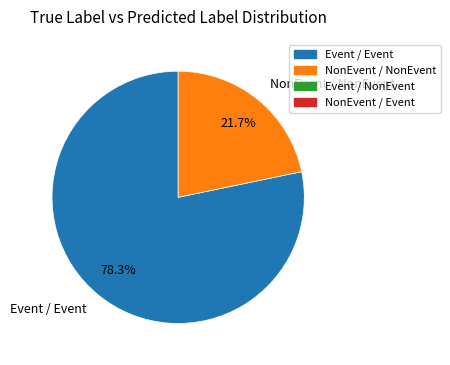

Is there a majority slice in this chart?

Yes